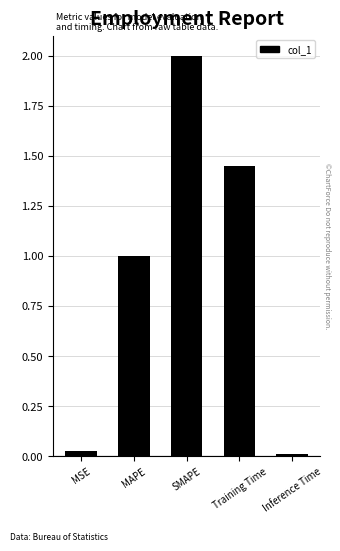

The value at MAPE is 1.0. True or false?

True